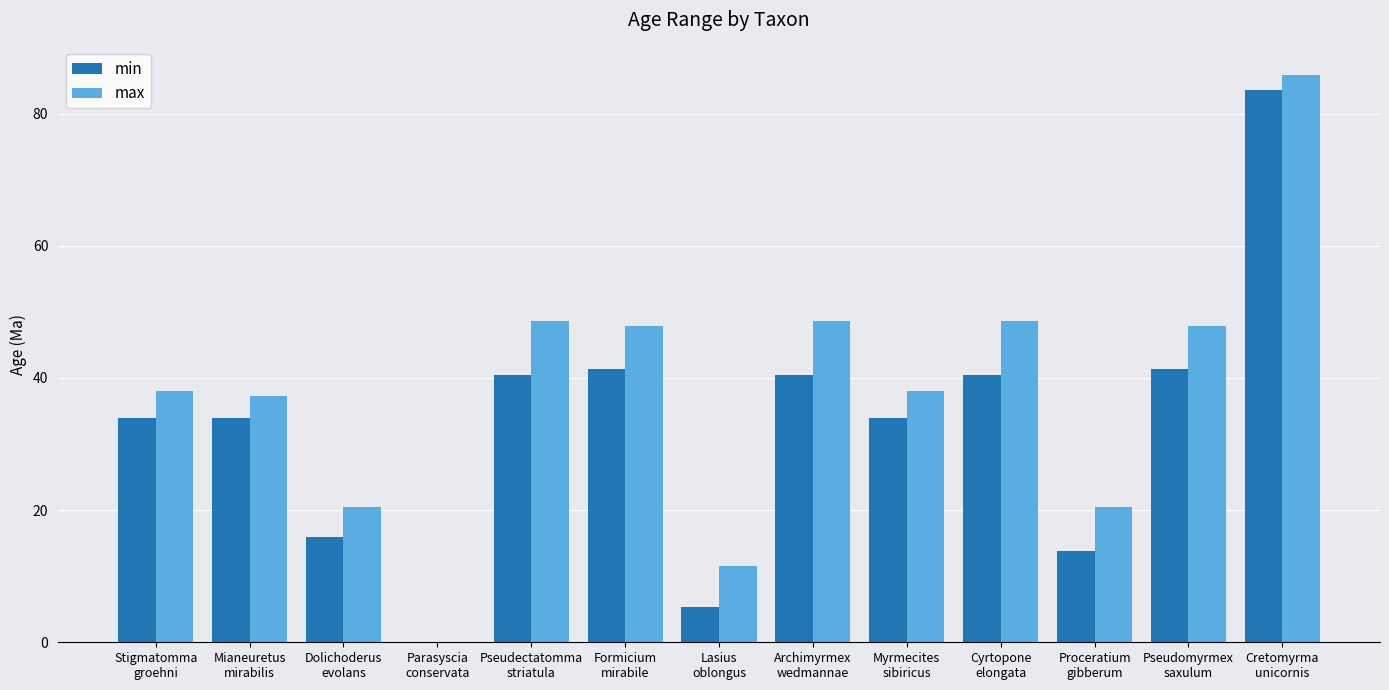

Which series has the largest total across all categories?

max